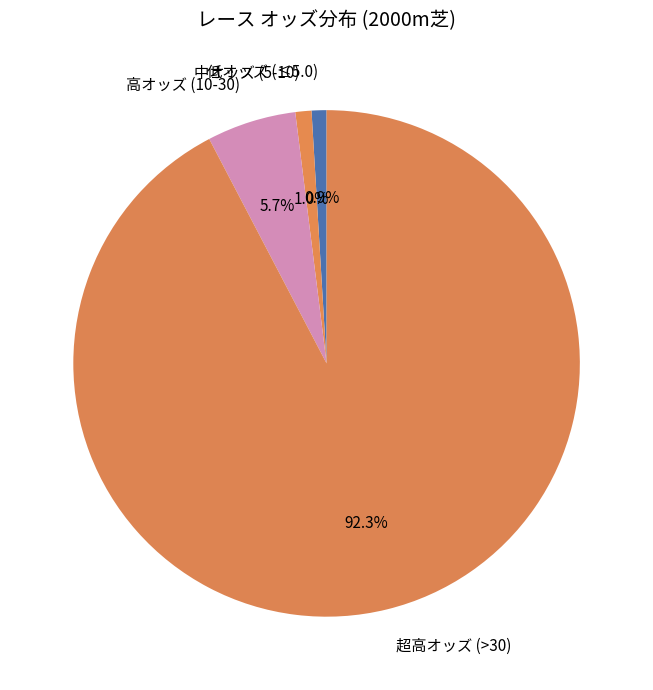

Which has a higher value, 高オッズ (10-30) or 超高オッズ (>30)?

超高オッズ (>30)